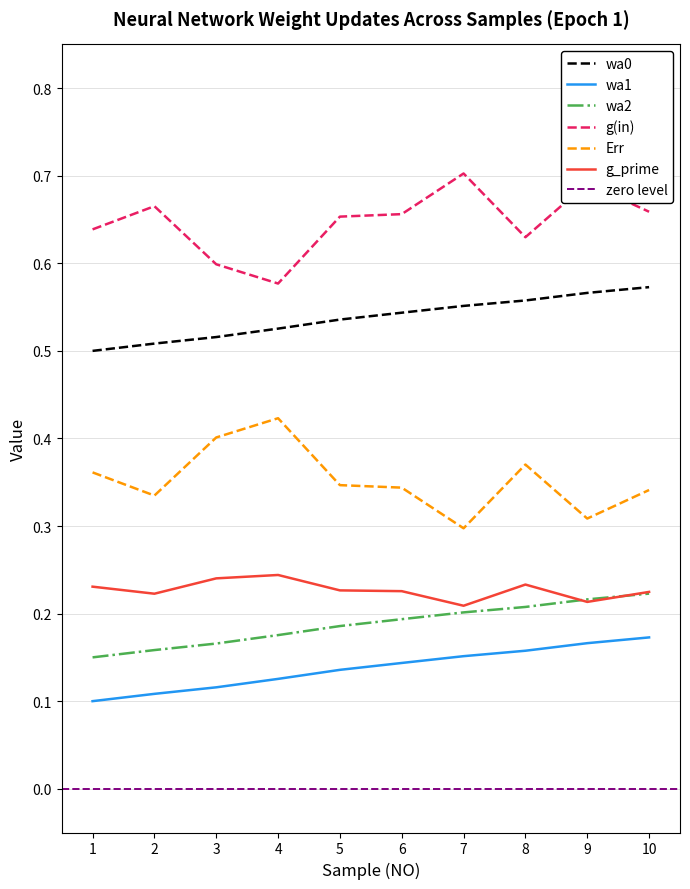

True or false: wa1 has more than 1 interior local peaks.

False